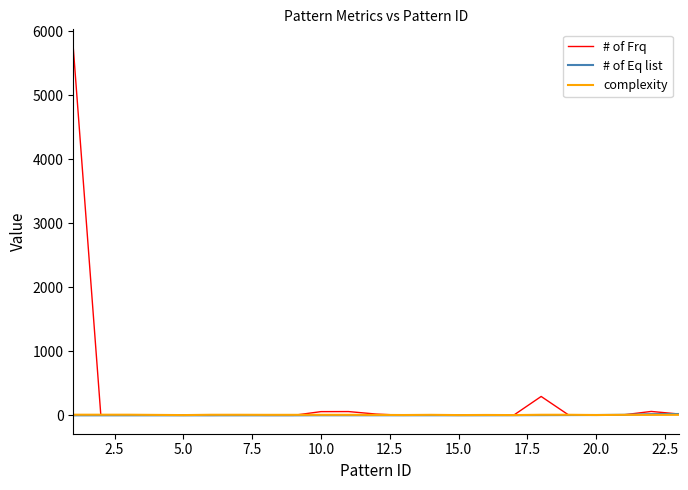

How many lines are shown in the chart?

3